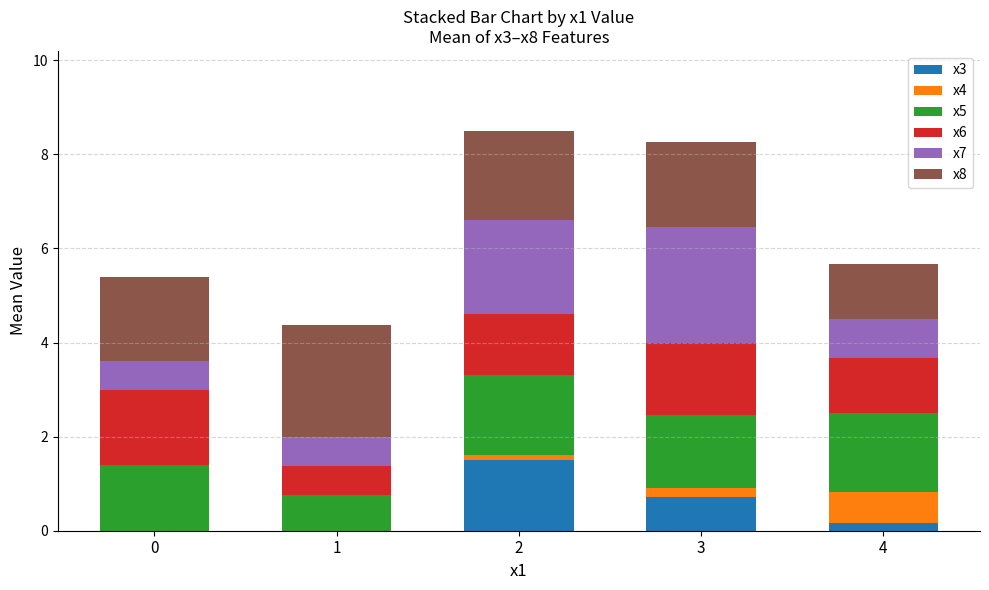

True or false: x3 has a value of 0.7 at 3.

True